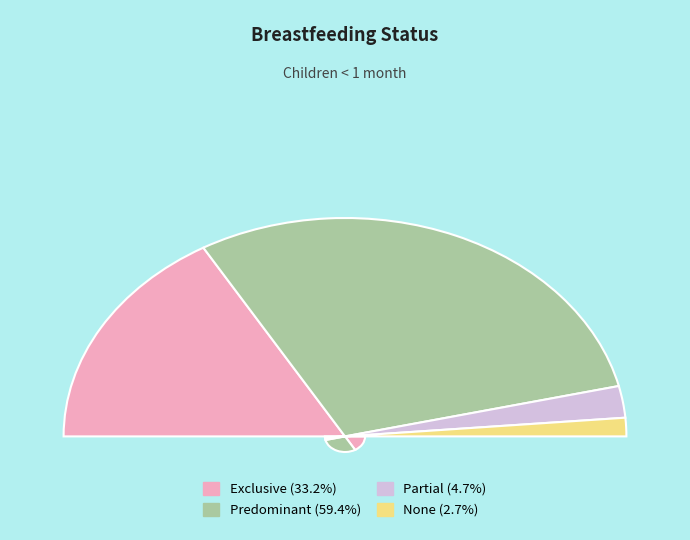

True or false: Partial accounts for 5% of the total.

True